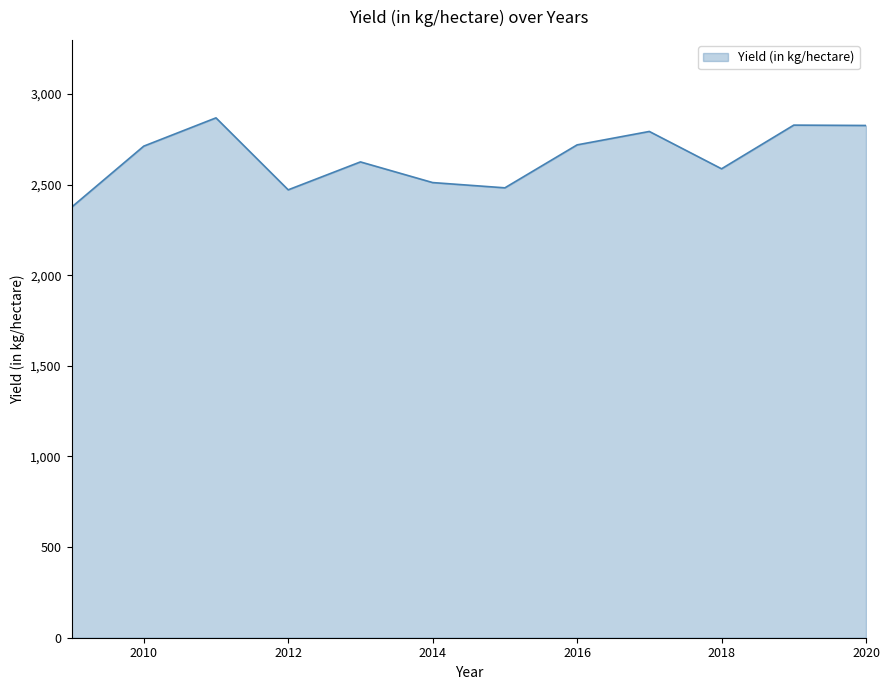

What is the difference between the maximum and minimum values?

493